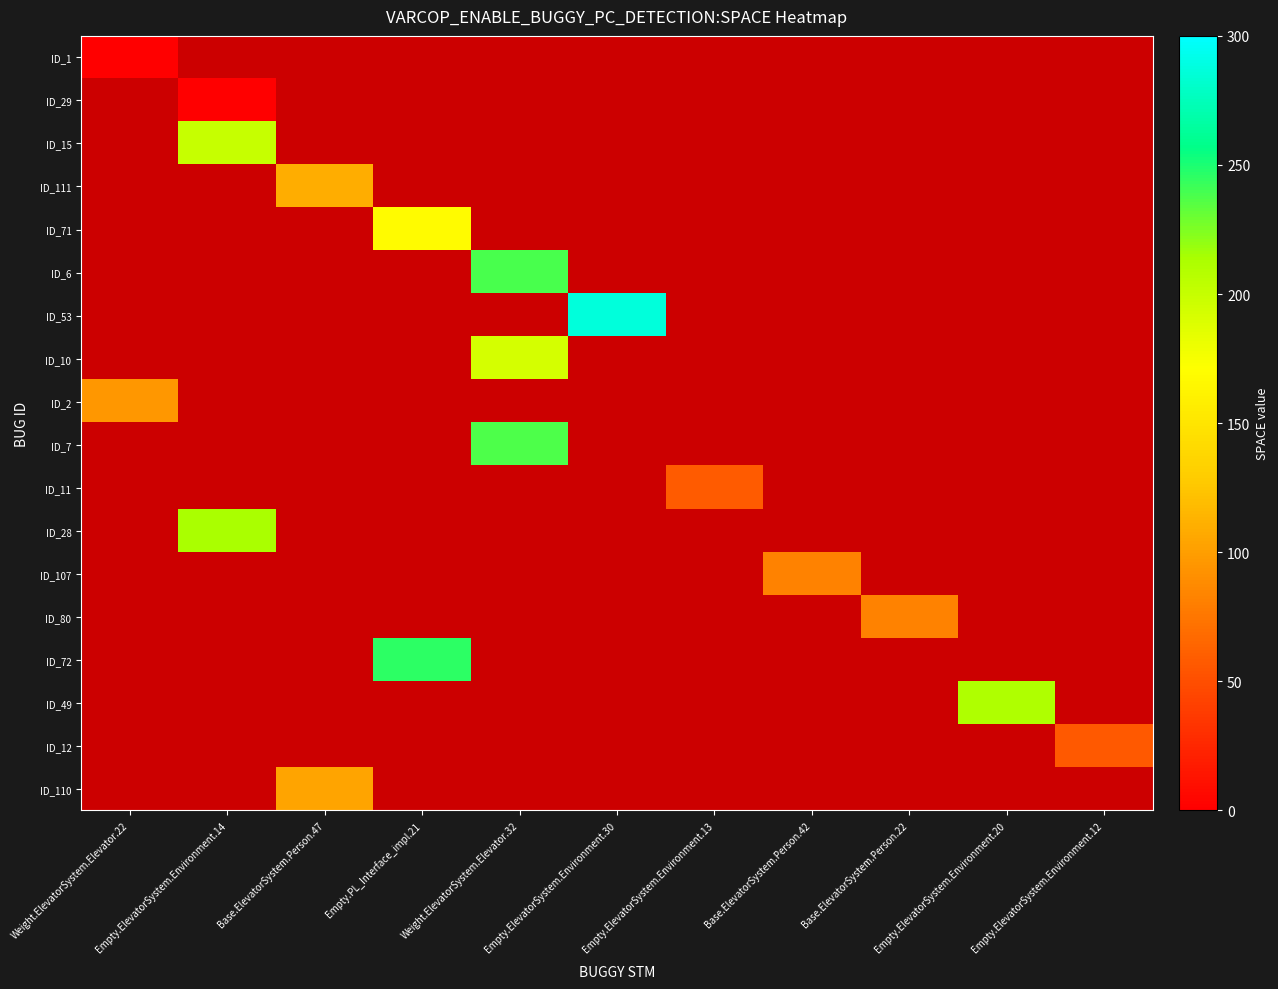

Which label corresponds to the largest value in the chart?

Empty.ElevatorSystem.Environment.30